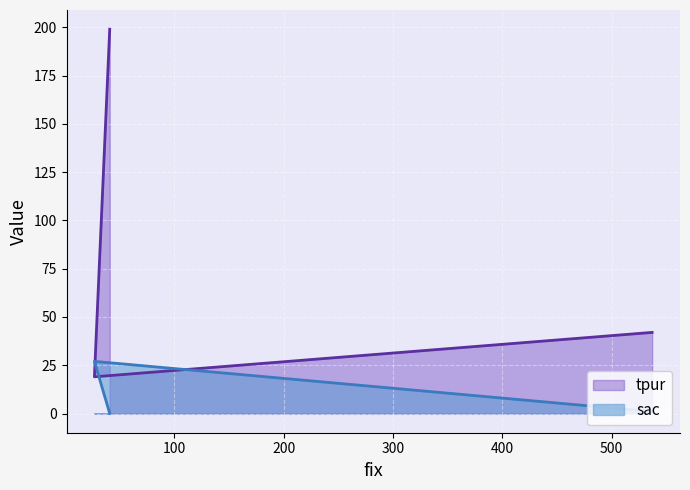

How many tpur values are between 19 and 199?

3